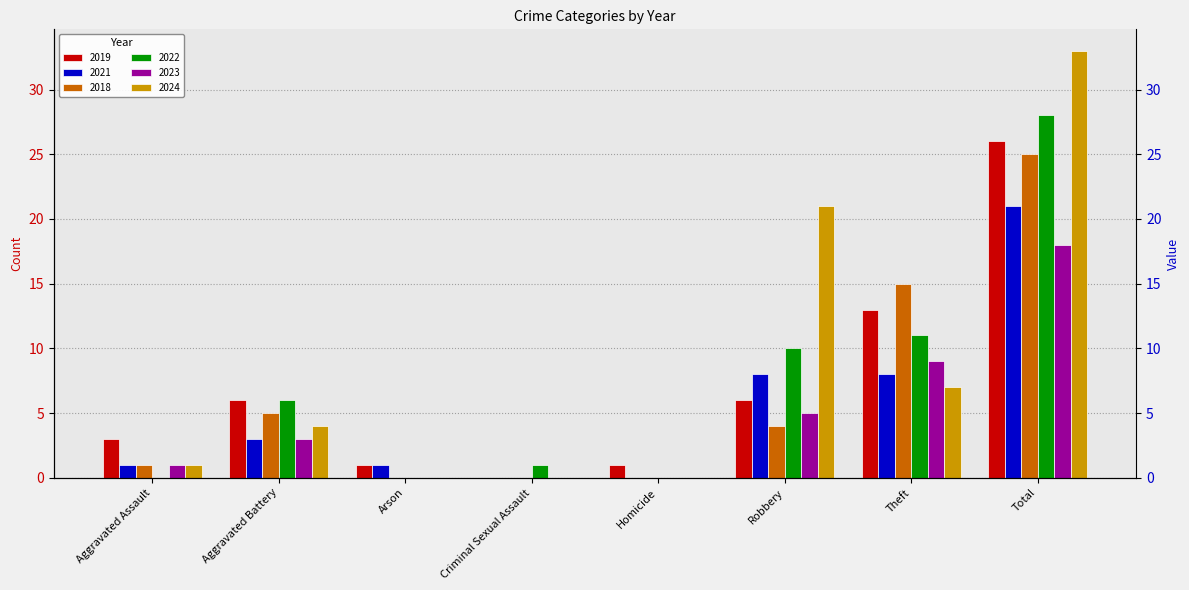

Which series has the largest range (max minus min)?

2024